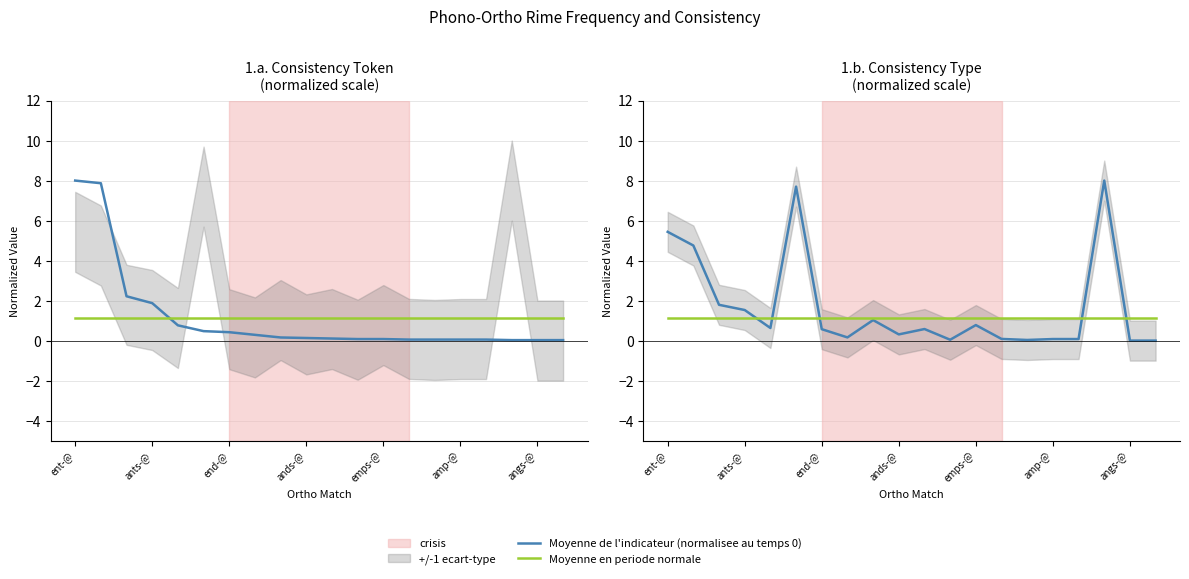

What are all the series names shown in the legend?

Moyenne de l'indicateur (normalisee au temps 0), Moyenne en periode normale